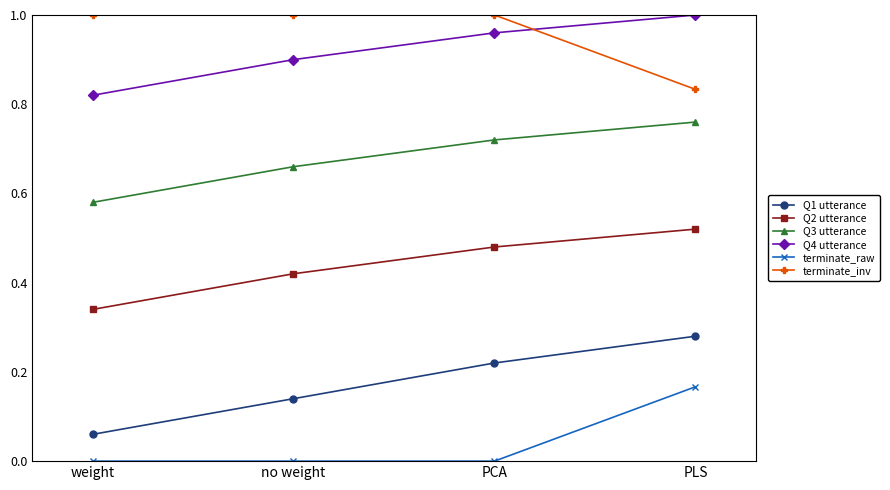

What is the label of the 3rd point from the right?

no weight